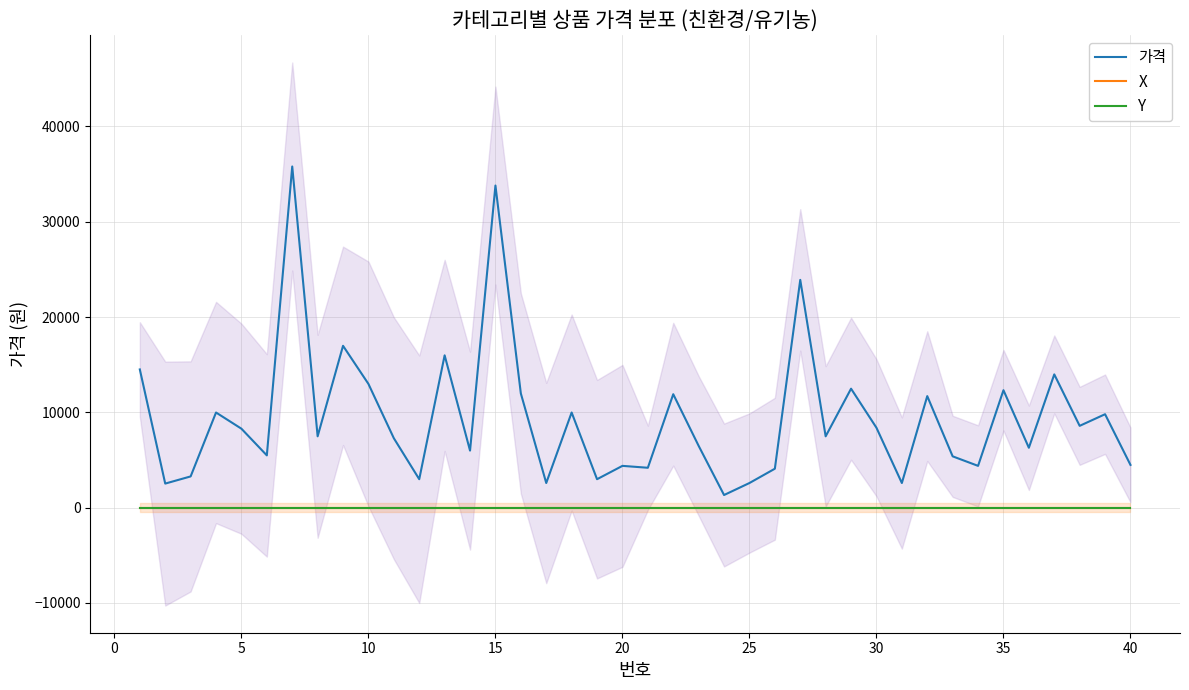

Reading left to right, extract all data points from this chart.

가격: 14500	2520	3272	9980	8280	5480	35800	7480	16980	12980	7280	2980	15980	5980	33800	11980	2580	9980	2980	4380	4180	11900	6480	1320	2580	4080	23900	7480	12480	8380	2580	11700	5380	4380	12320	6280	13980	8580	9800	4480
X: 0	0	0	0	0	0	0	0	0	0	0	0	0	0	0	0	0	0	0	0	0	0	0	0	0	0	0	0	0	0	0	0	0	0	0	0	0	0	0	0
Y: 0	0	0	0	0	0	0	0	0	0	0	0	0	0	0	0	0	0	0	0	0	0	0	0	0	0	0	0	0	0	0	0	0	0	0	0	0	0	0	0